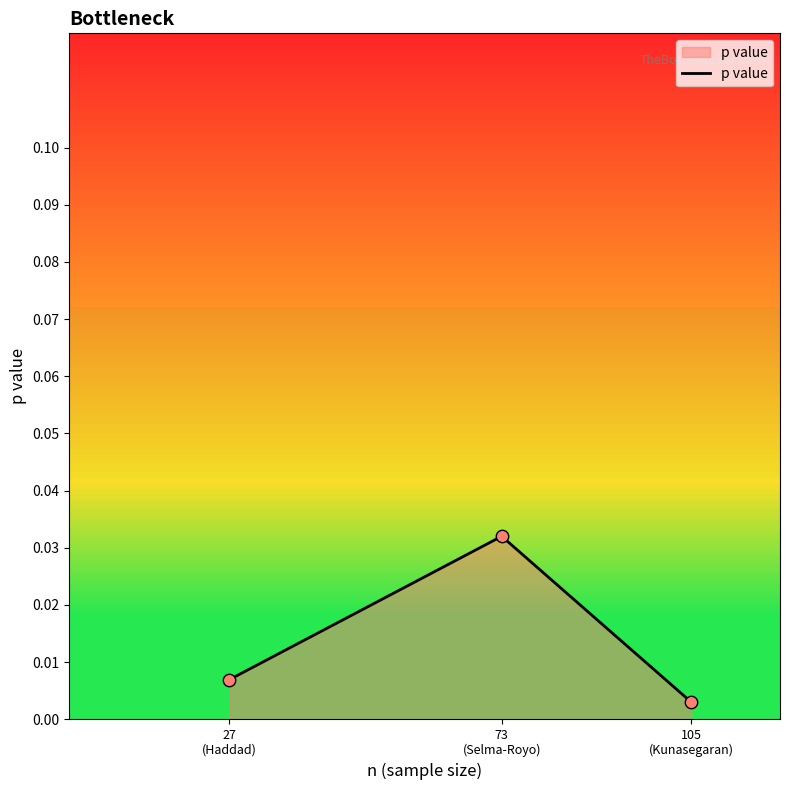

Between 73
(Selma-Royo) and 27
(Haddad), which is larger?

73
(Selma-Royo)